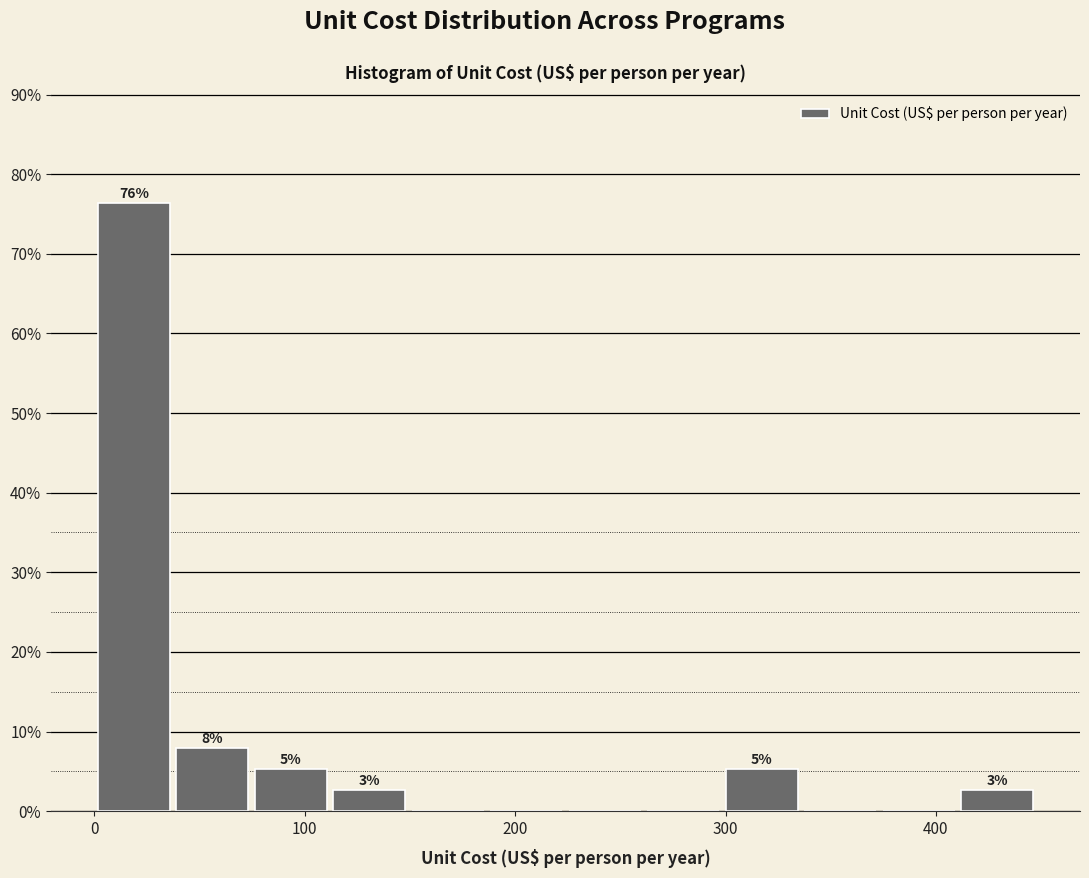

Read against the x-axis, roughly where is the centre of the tallest bar?

20